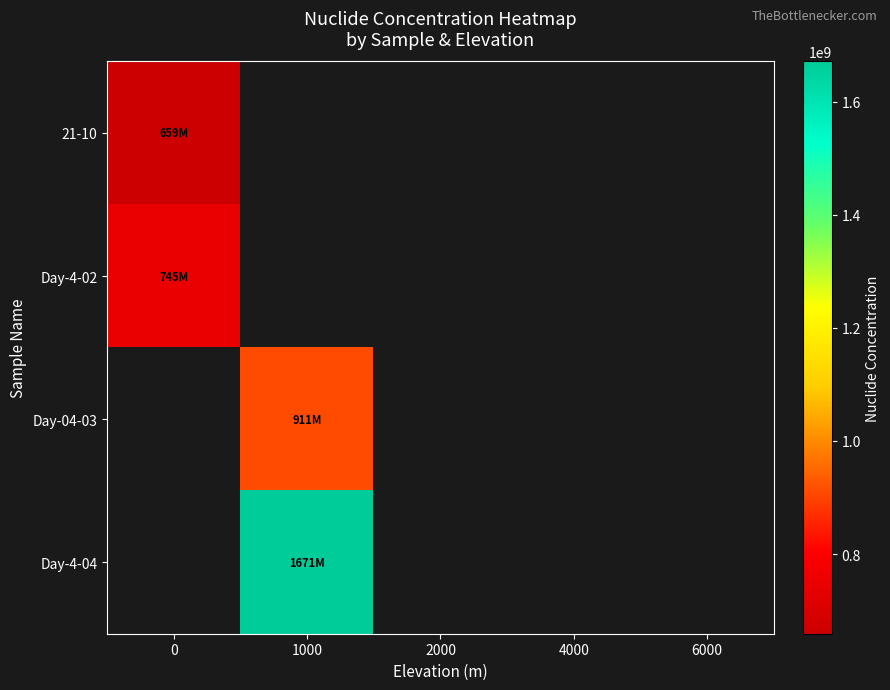

Is the value of 21-10 at 6000 greater than the value of Day-04-03 at 1000?

No